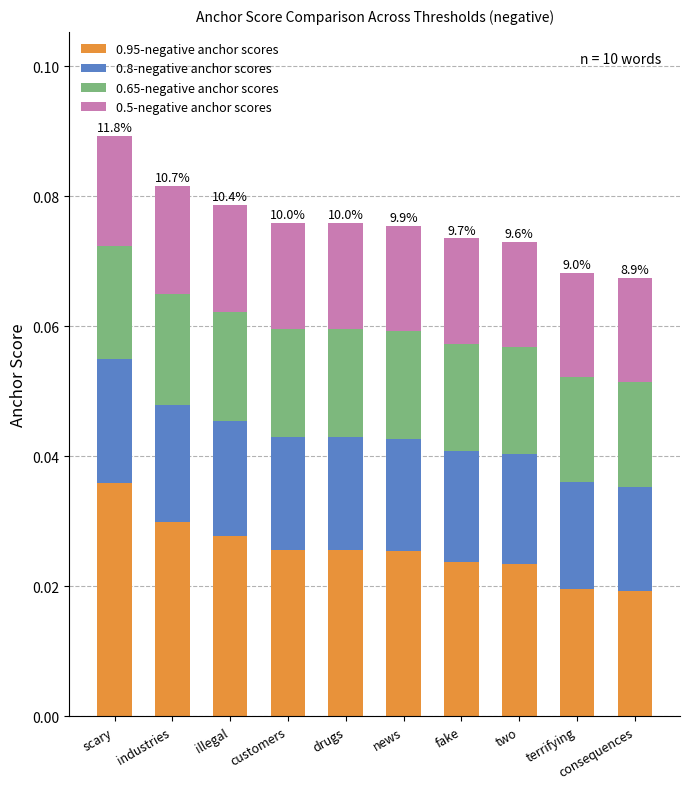

What is the sum of all 0.95-negative anchor scores values?

0.3